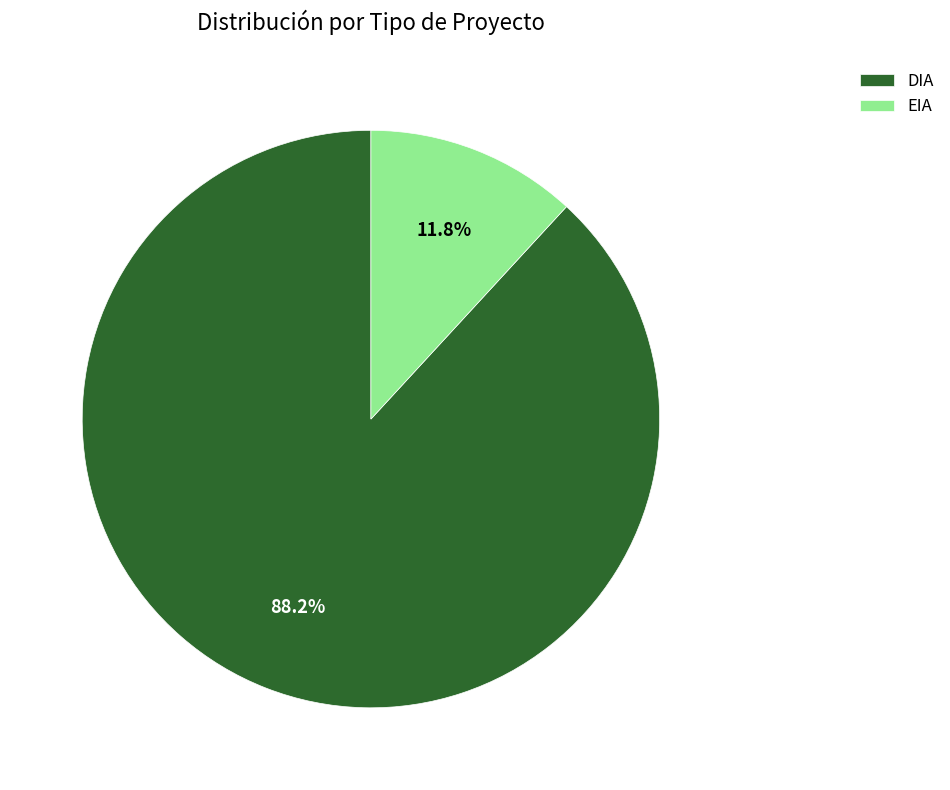

Between DIA and EIA, which is larger?

DIA